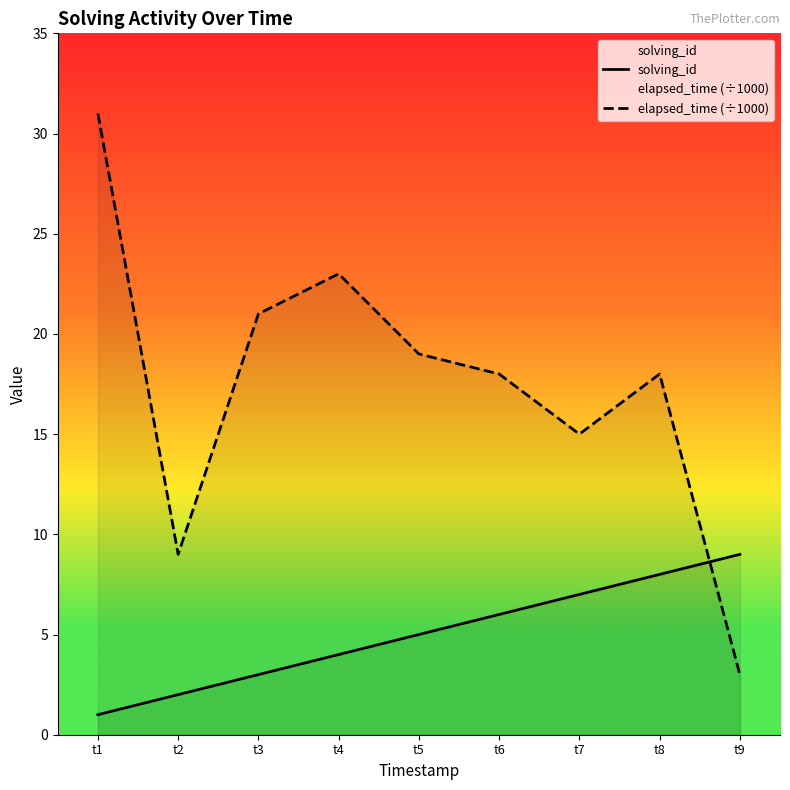

How many interior local valleys does the elapsed_time (÷1000) series have?

2